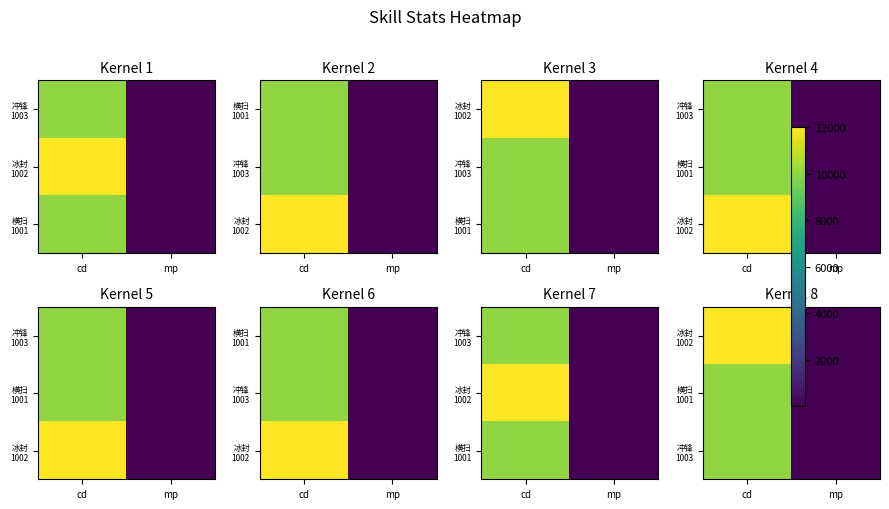

What is the difference between the highest and lowest values at cd?

2000